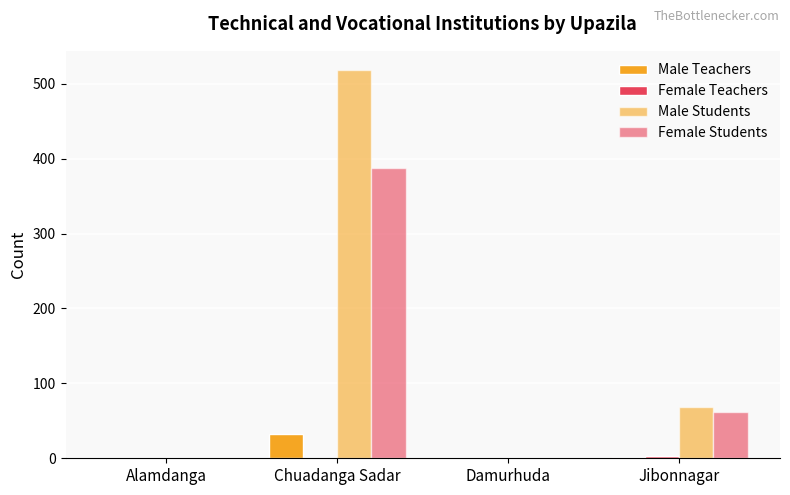

Which category has the highest value in the Female Teachers series?

Jibonnagar